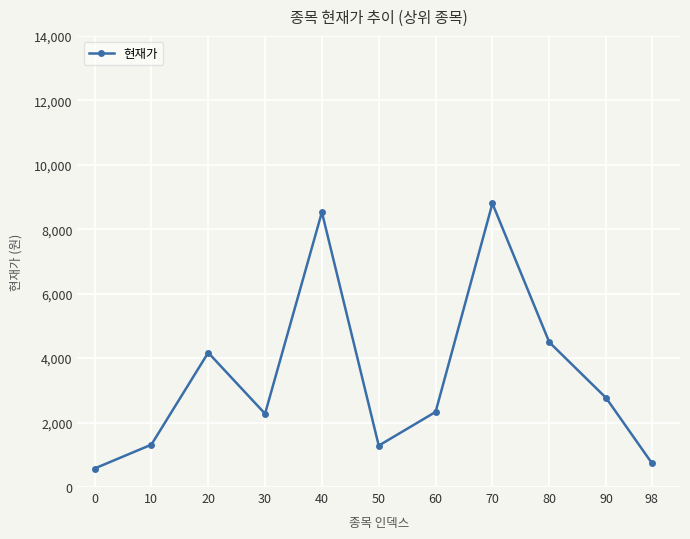

Is it true that the value at 40 is 8530?

True